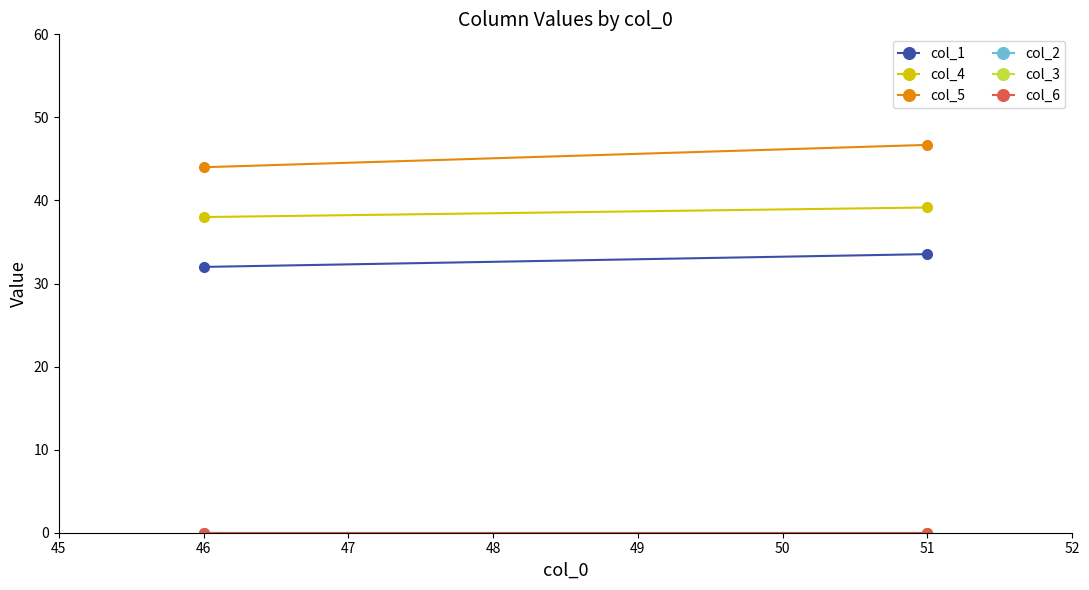

List the series in order of their peak value, lowest first.

col_2, col_3, col_6, col_1, col_4, col_5